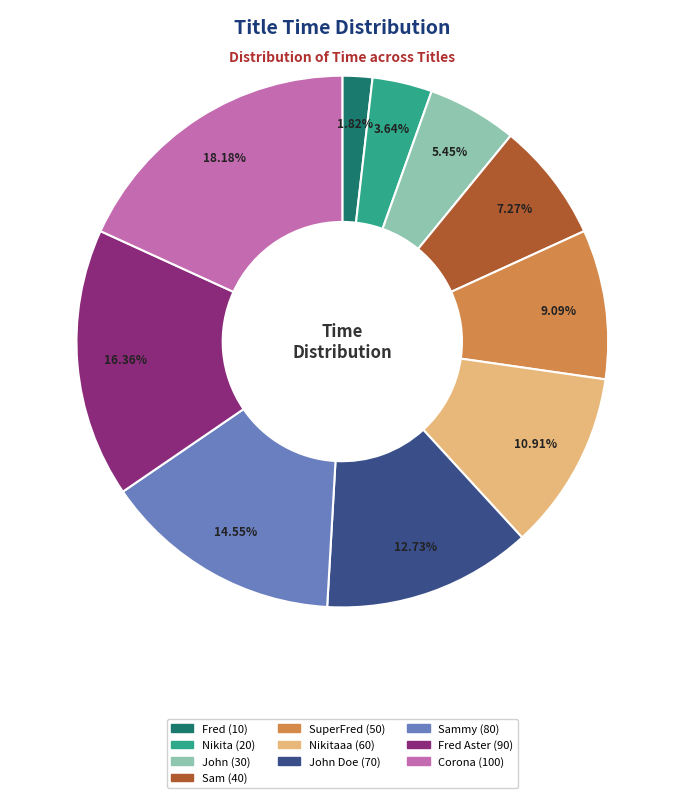

Does any single category account for the majority?

No